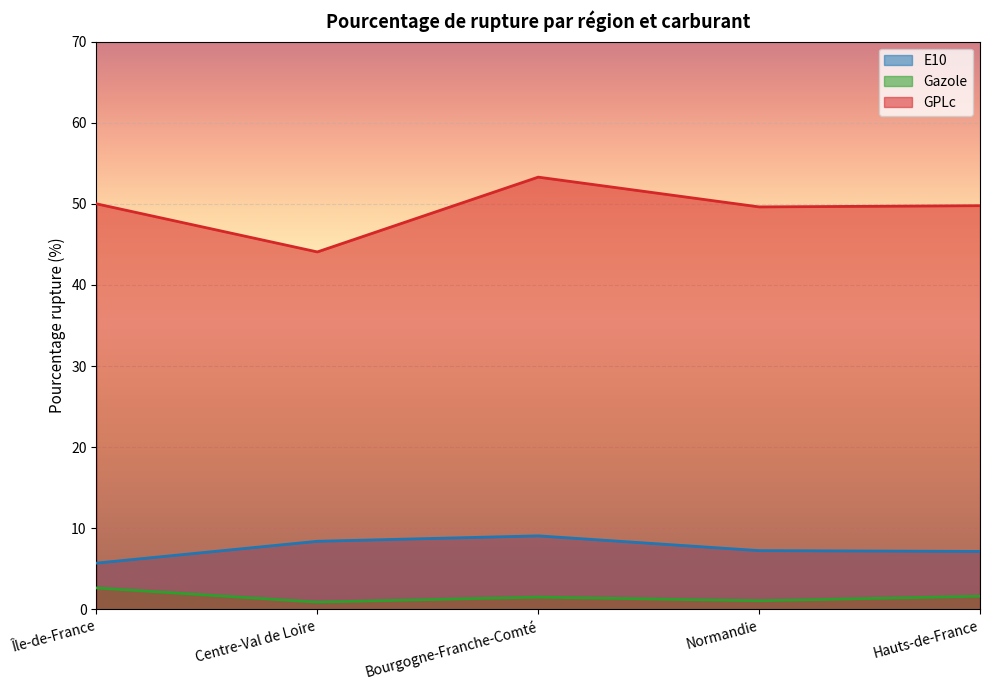

At which label is Gazole closest to 1?

Normandie